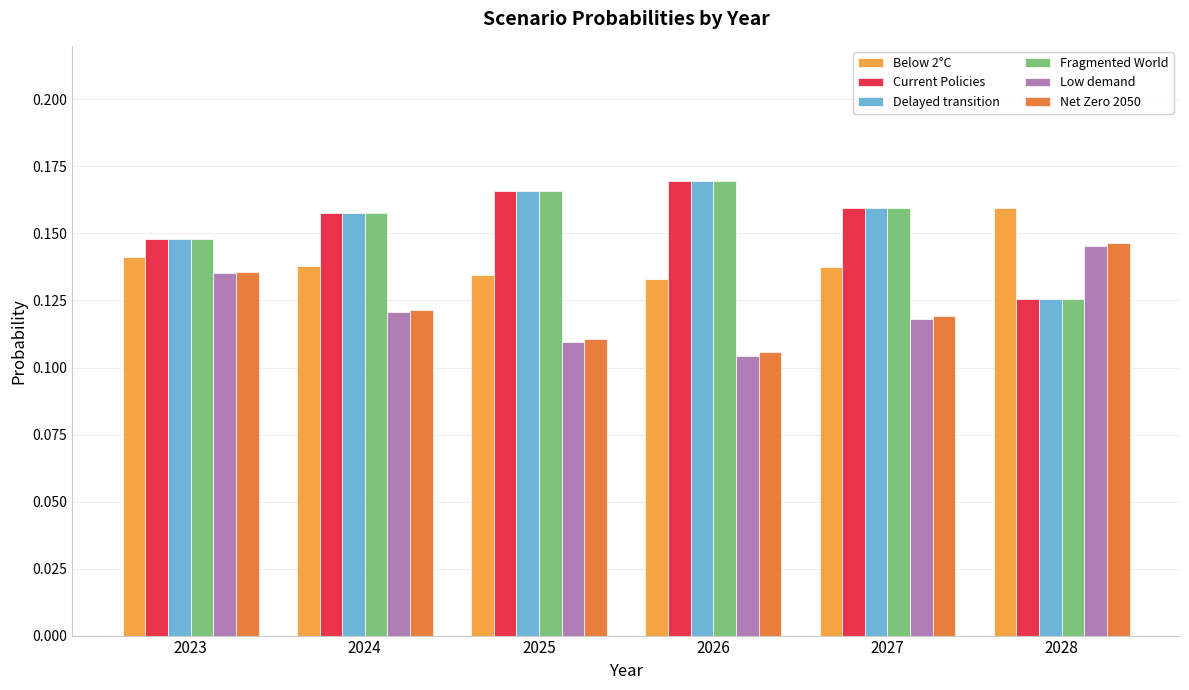

Between 2025 and 2028, which series saw the biggest shift?

Fragmented World